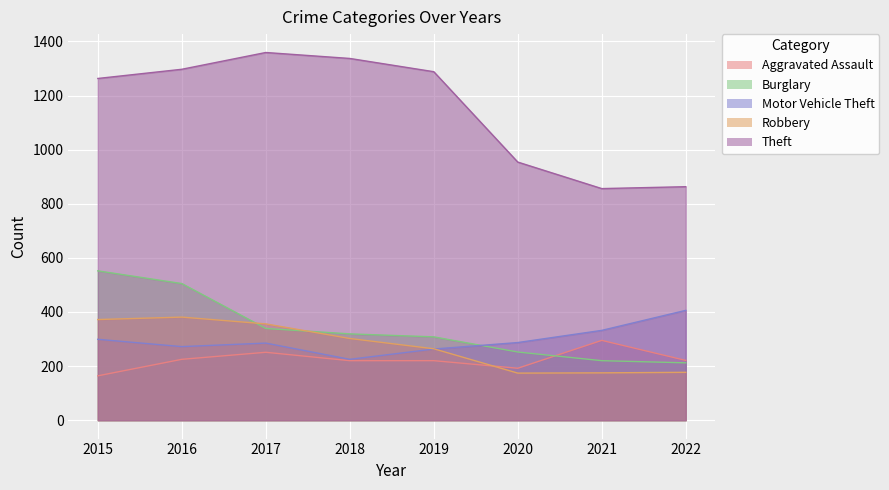

How many values in the Motor Vehicle Theft series exceed 287?

3